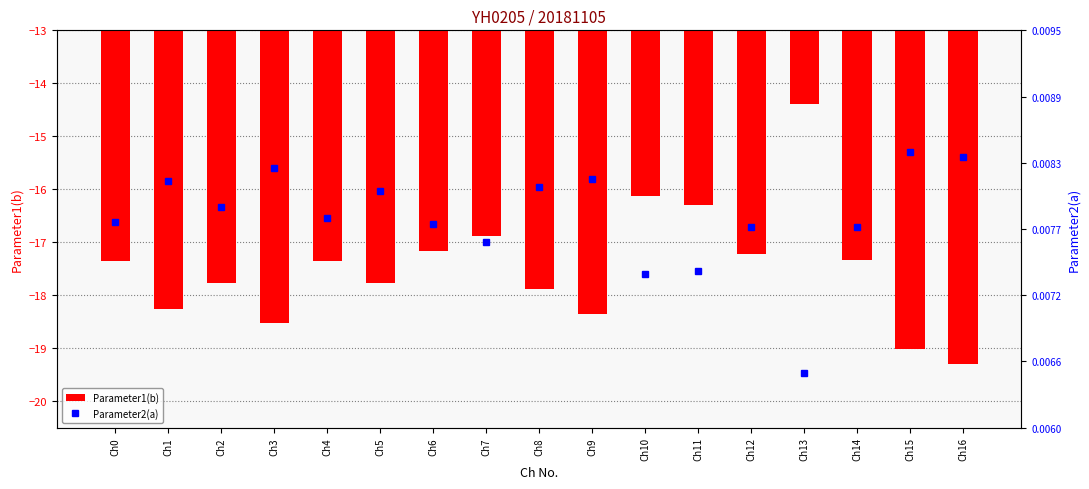

Rank the categories by Parameter2(a) value from highest to lowest.

Ch15, Ch16, Ch3, Ch9, Ch1, Ch8, Ch5, Ch2, Ch4, Ch0, Ch6, Ch14, Ch12, Ch7, Ch11, Ch10, Ch13